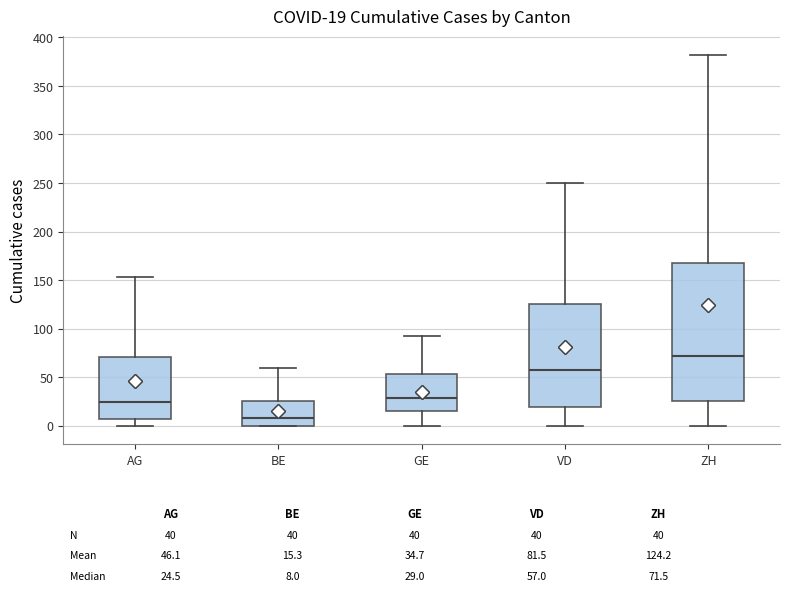

Comparing the boxes themselves (not the whiskers), which one is the tallest?

ZH